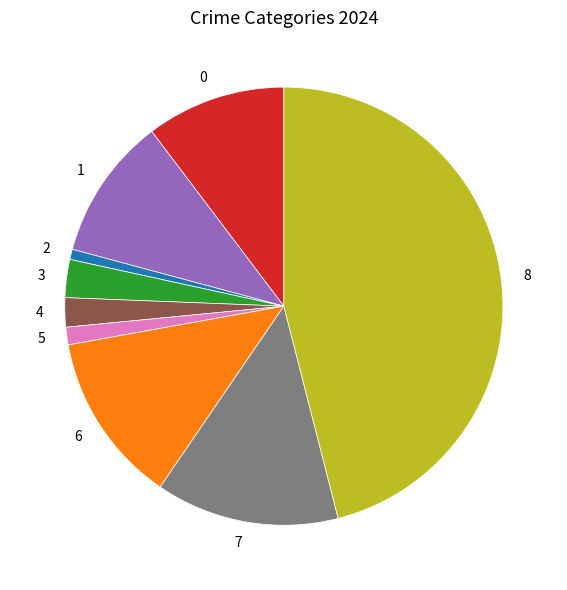

Is there any slice that represents more than half of the pie?

No